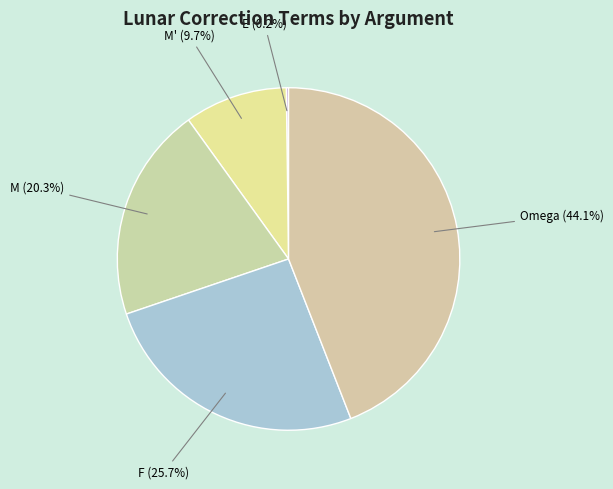

Does any single category account for the majority?

No